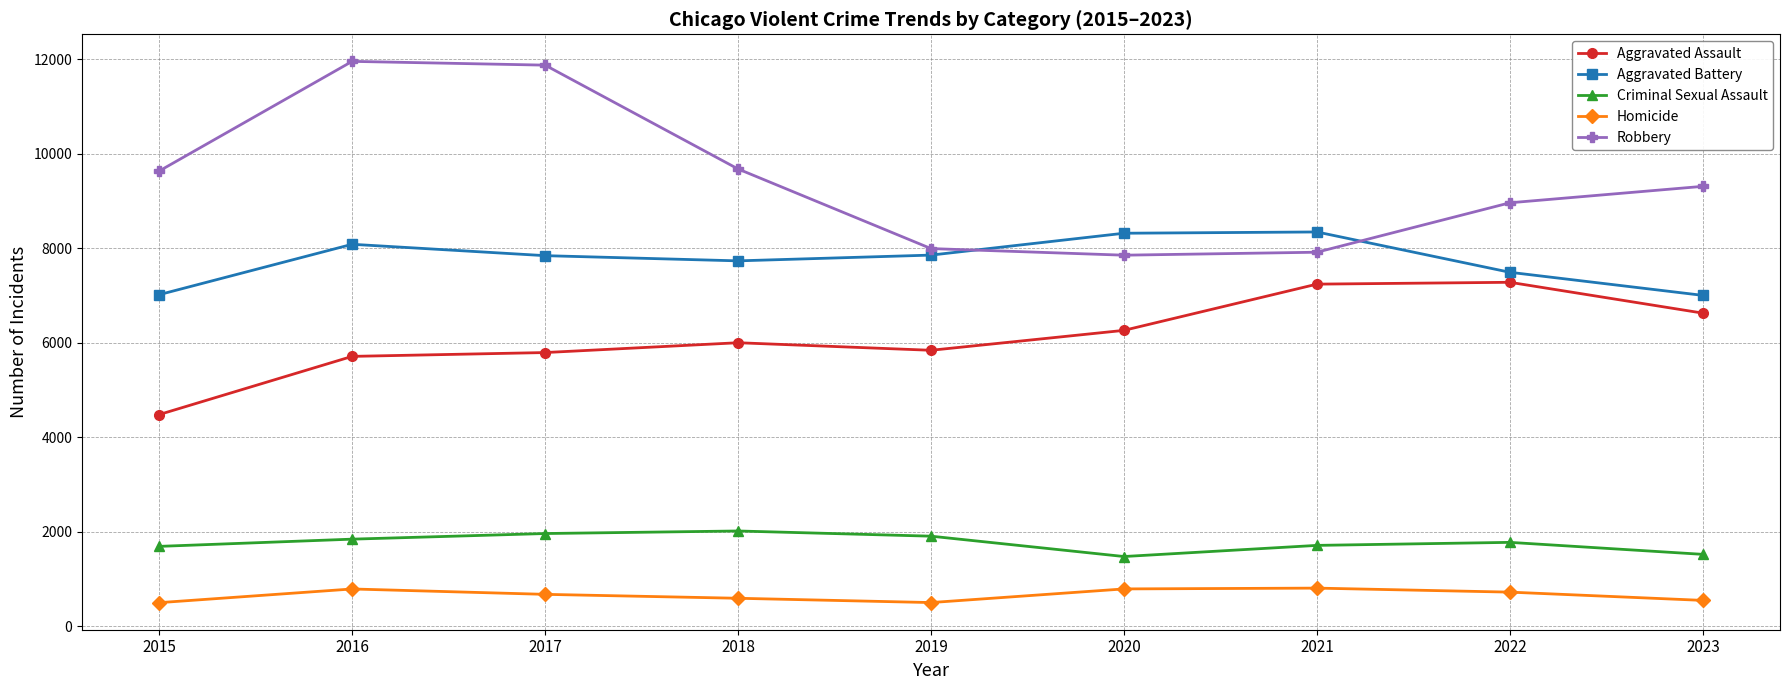

True or false: Homicide and Robbery cross at least once.

False